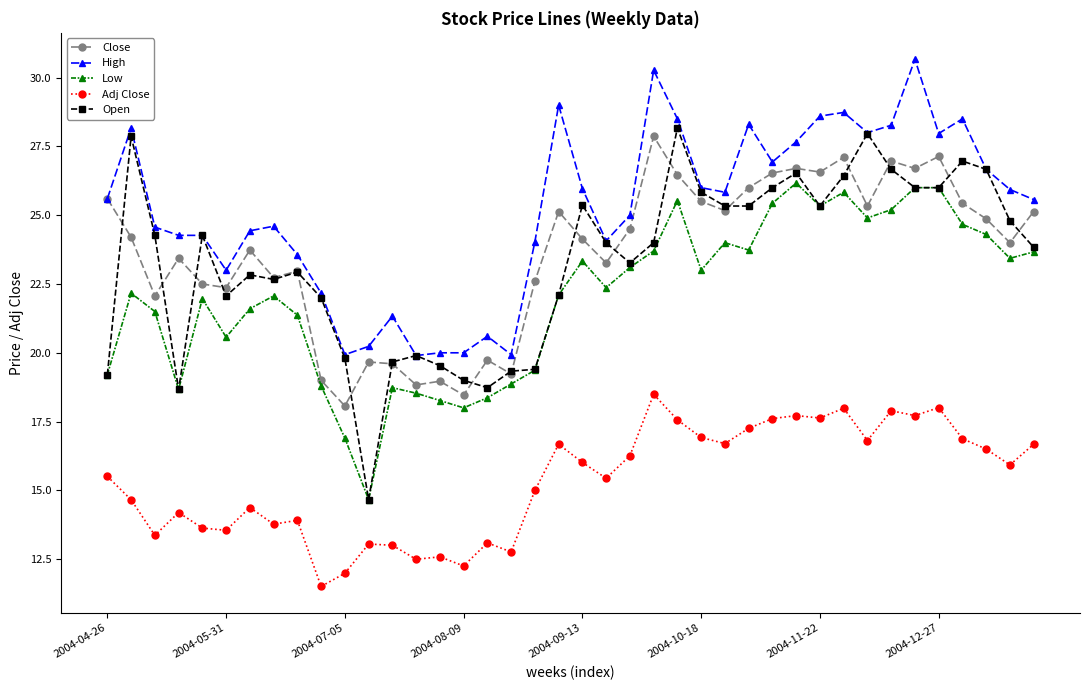

True or false: Adj Close and Close cross at least once.

False